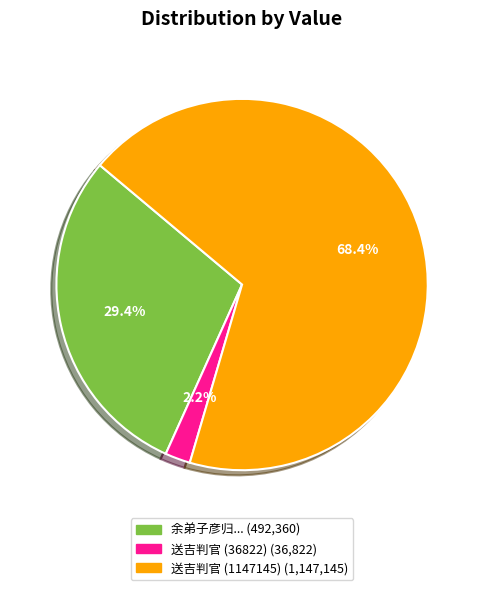

Is there a majority slice in this chart?

Yes